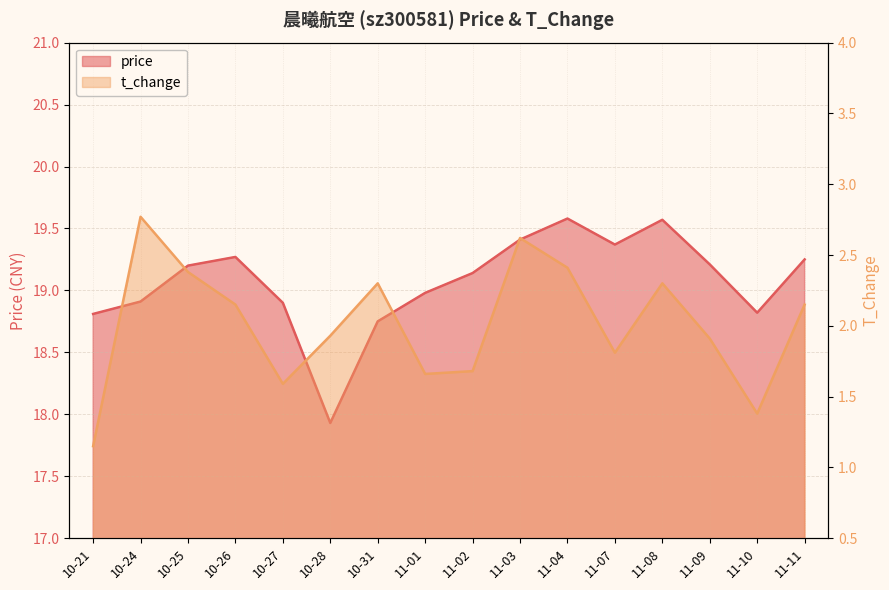

What is the difference between the t_change values at 10-26 and 11-09?

0.2